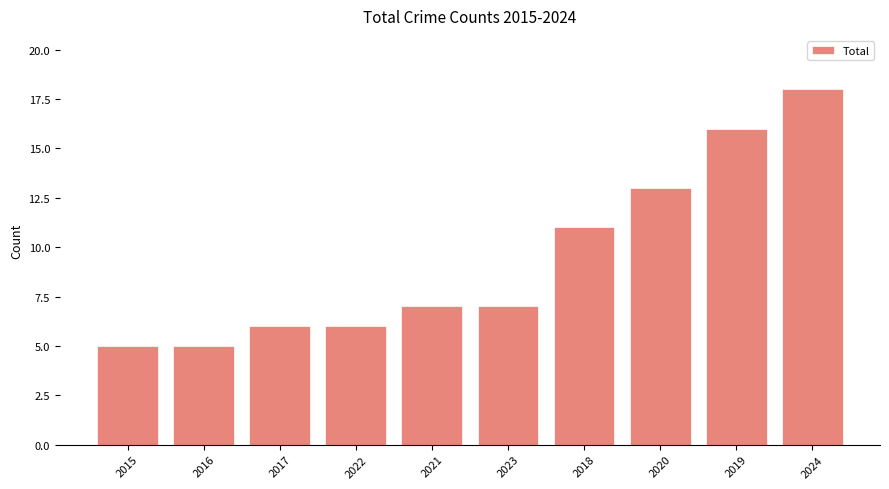

What is the change in value from 2017 to 2018?

+5